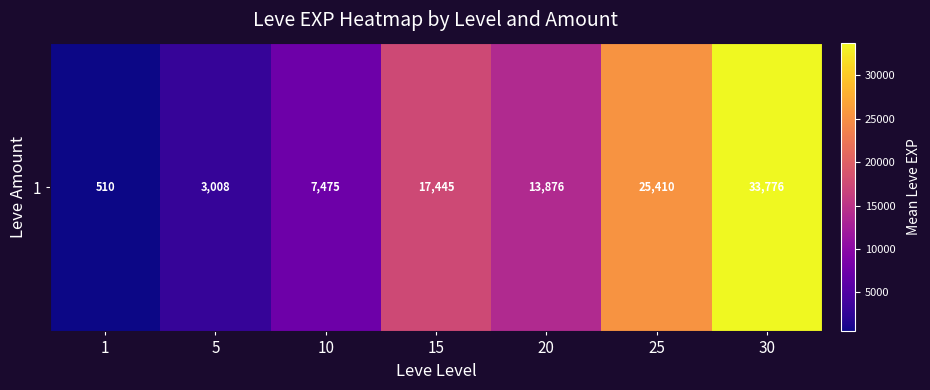

How many data points are less than 13876?

3